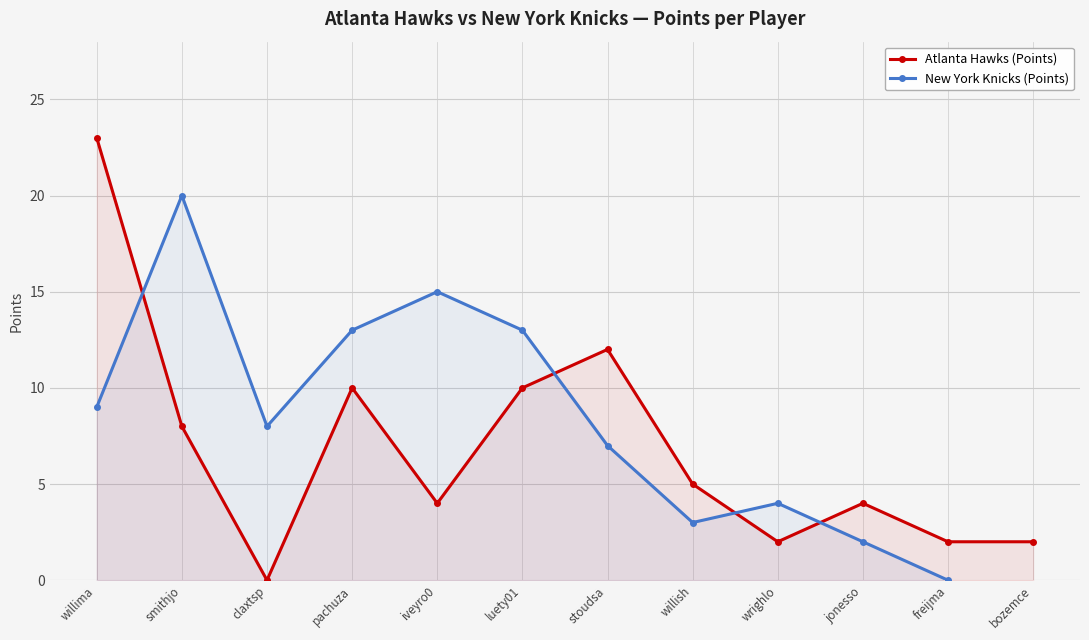

What is the value of the Atlanta Hawks (Points) point at the 9th from the left?

2